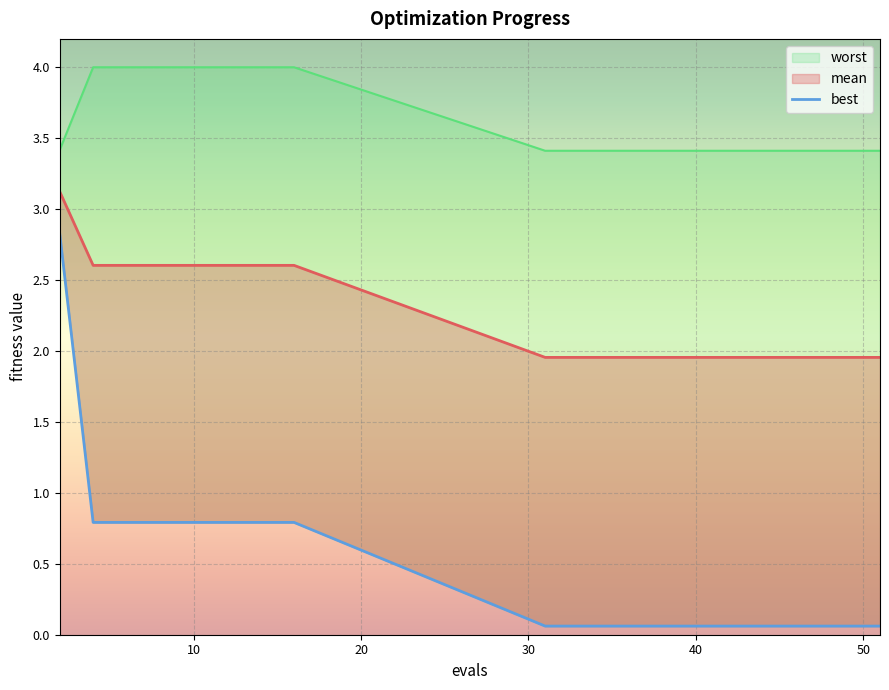

Is it true that the value at 9 is 0.1?

False